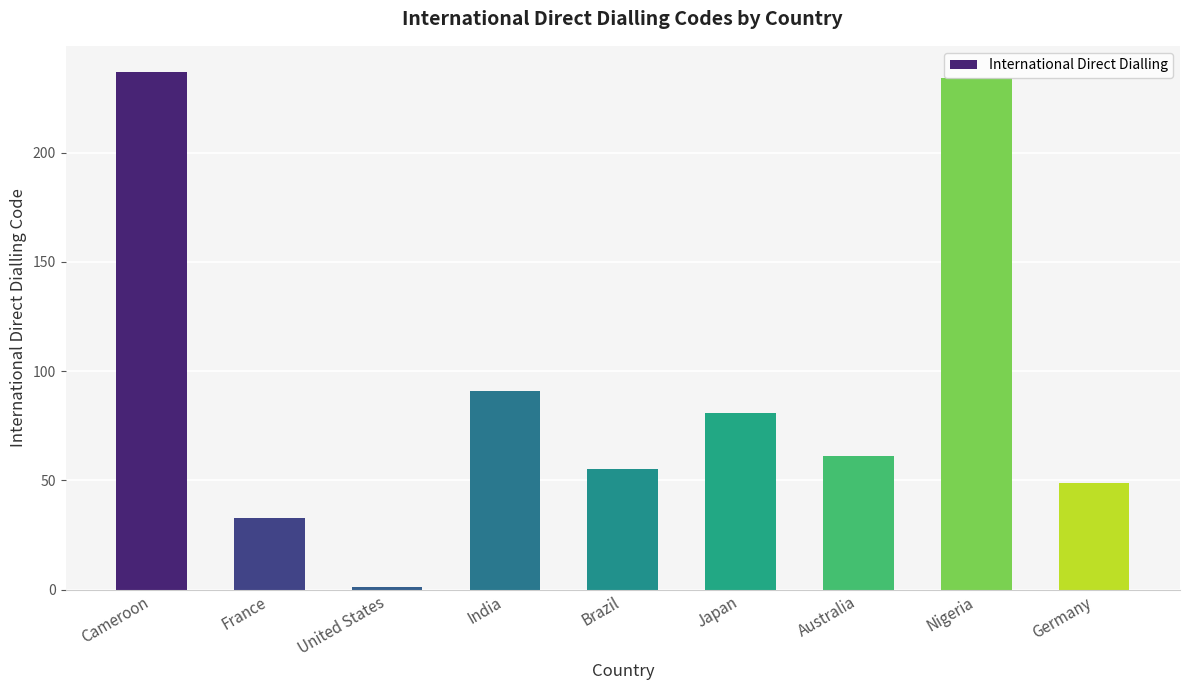

The chart shows a value of 94 at Brazil. True or false?

False